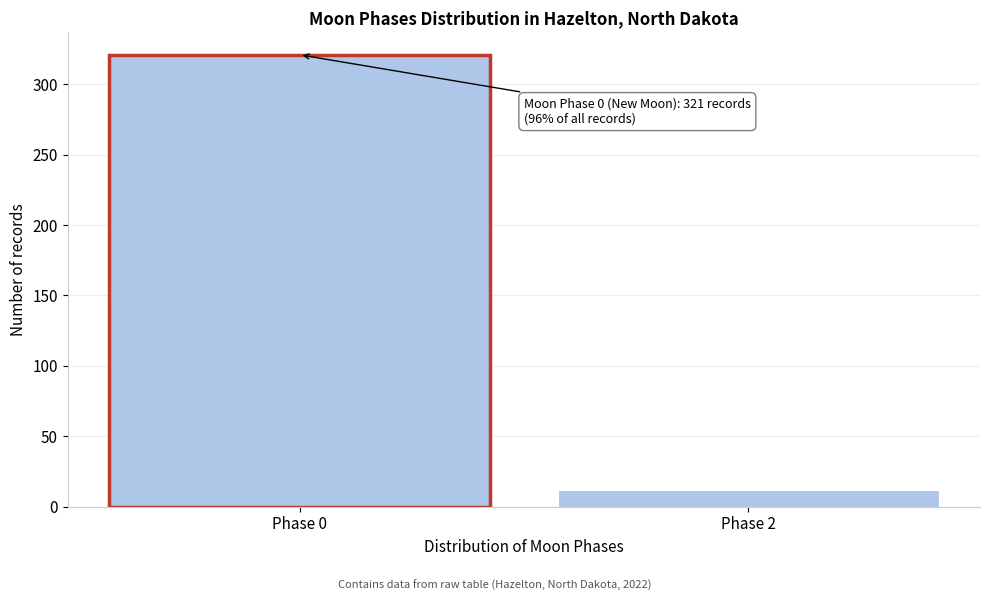

Reading left to right, what are all the values shown in this chart?

321	12